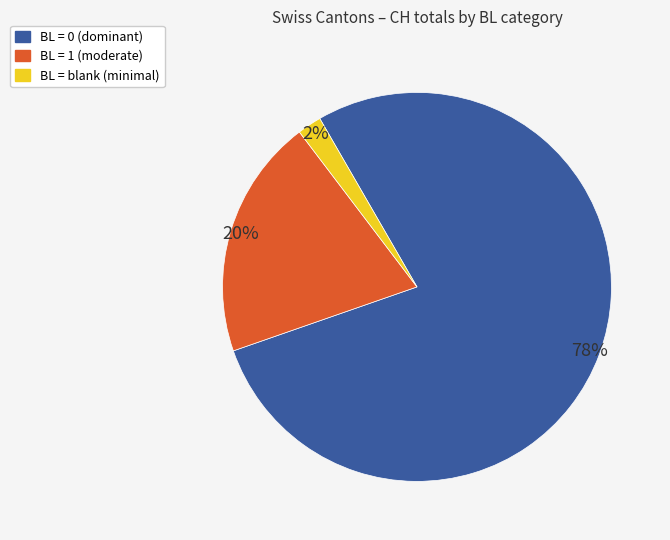

Is there any slice that represents more than half of the pie?

Yes